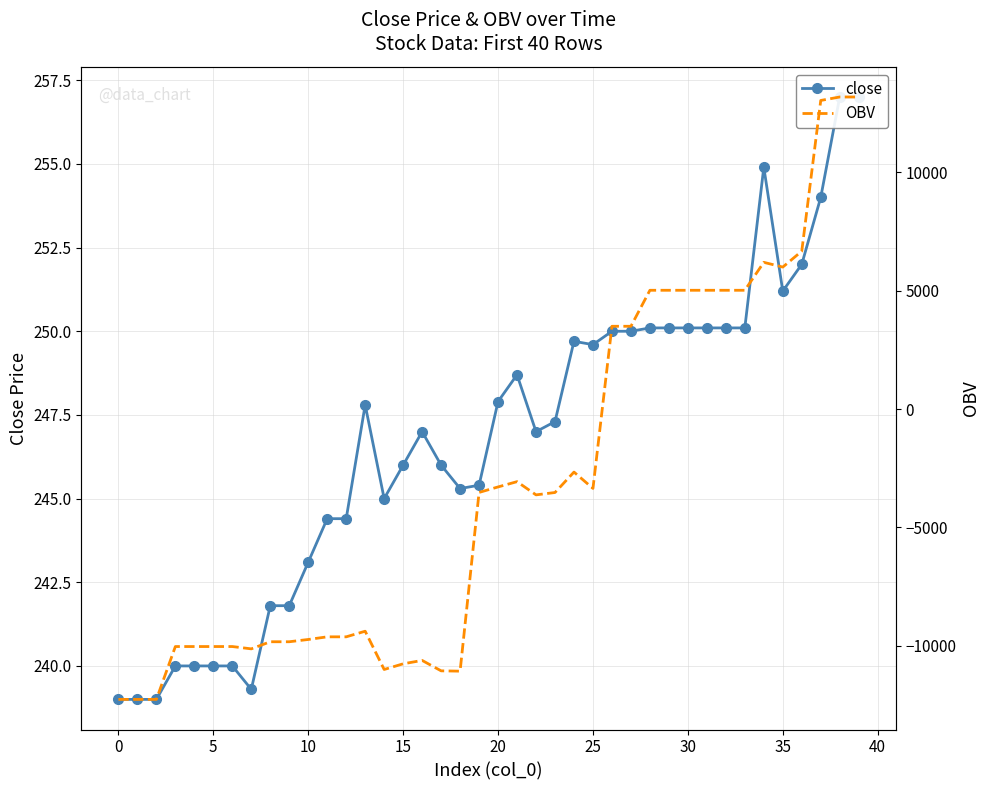

Which series has the largest total across all categories?

close